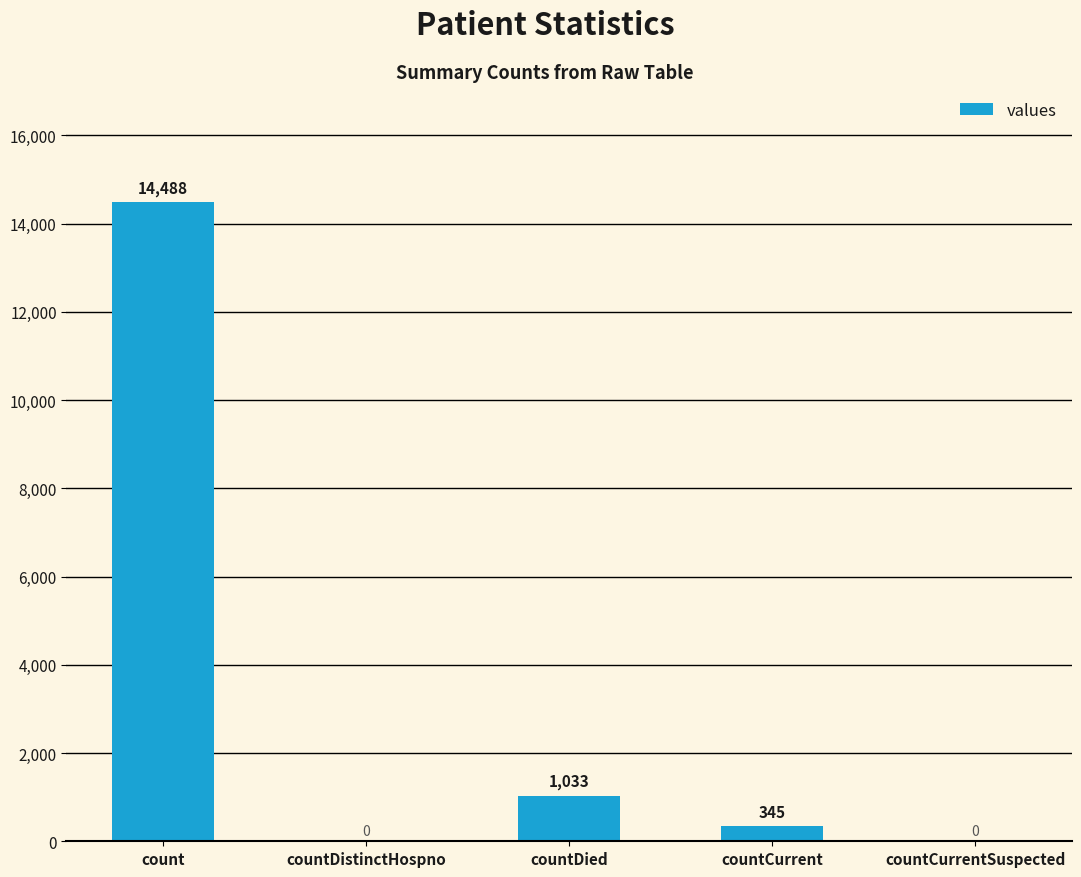

What is the maximum value shown in the chart?

14488